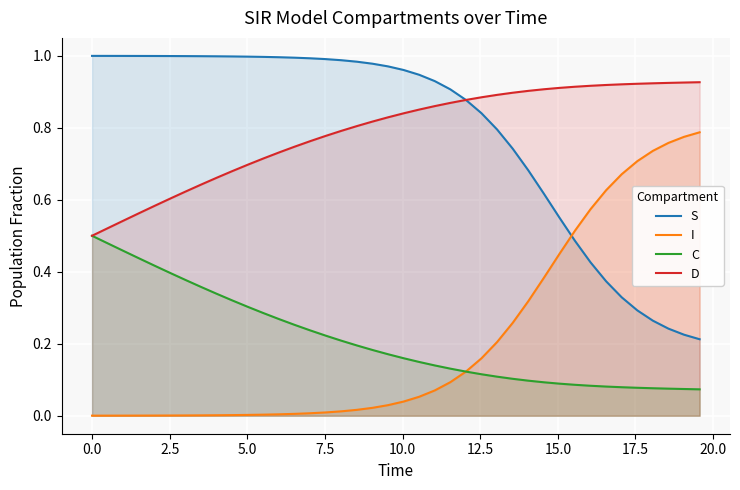

True or false: S and C intersect in this chart.

False